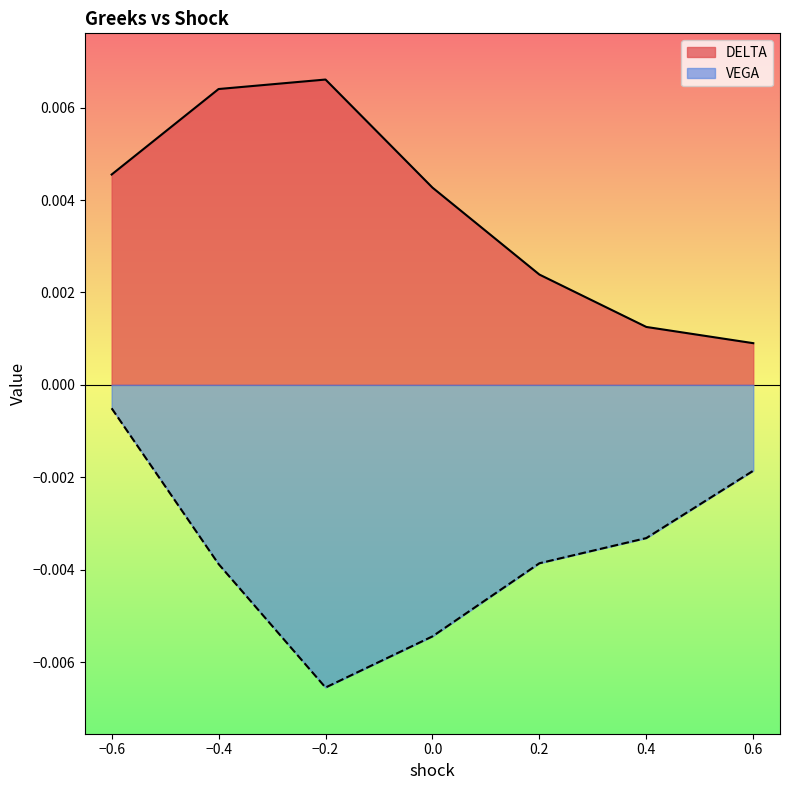

True or false: VEGA and DELTA intersect in this chart.

False